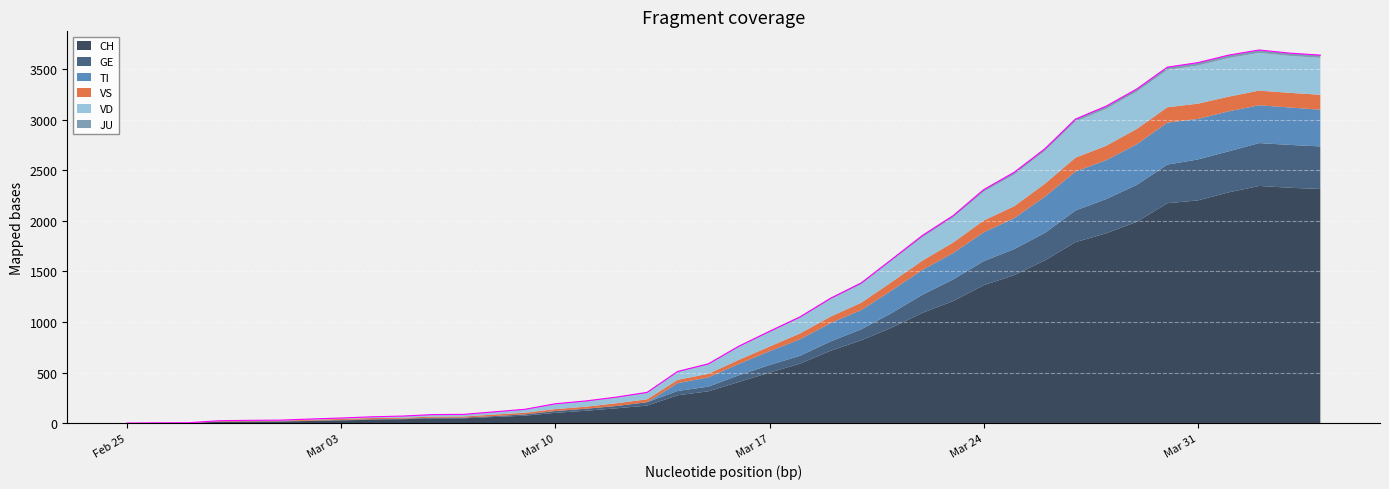

Between 2020-03-08 and 2020-03-09, which series saw the biggest shift?

CH